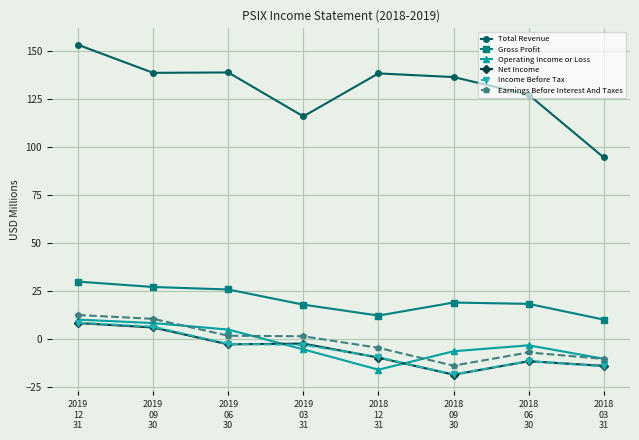

At which label does Gross Profit first exceed 18?

2019
12
31